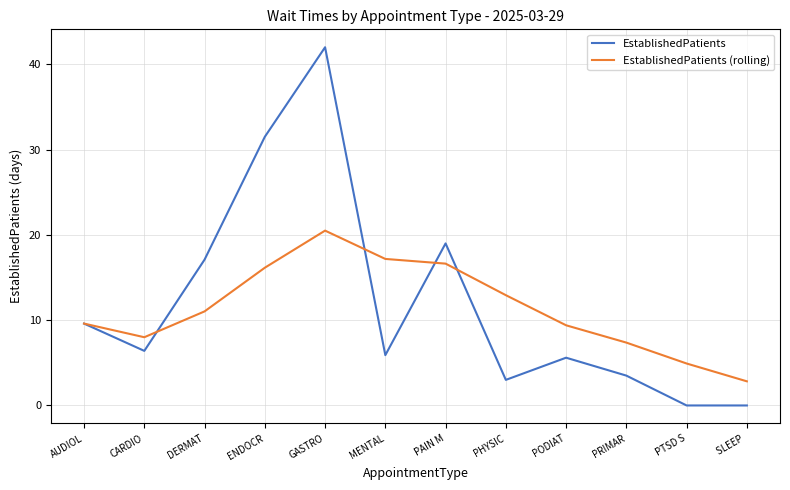

Between DERMAT and PRIMAR, which series saw the biggest shift?

EstablishedPatients